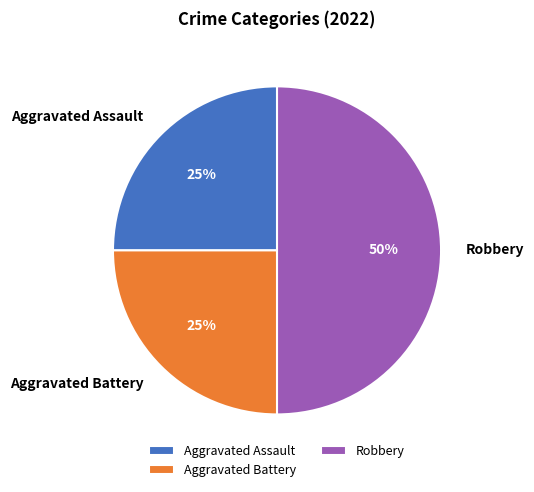

Does Aggravated Battery represent more than half of the total?

No